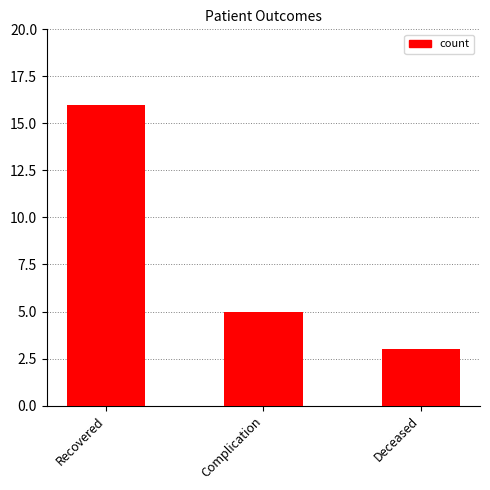

True or false: the data shows 5 at Complication.

True